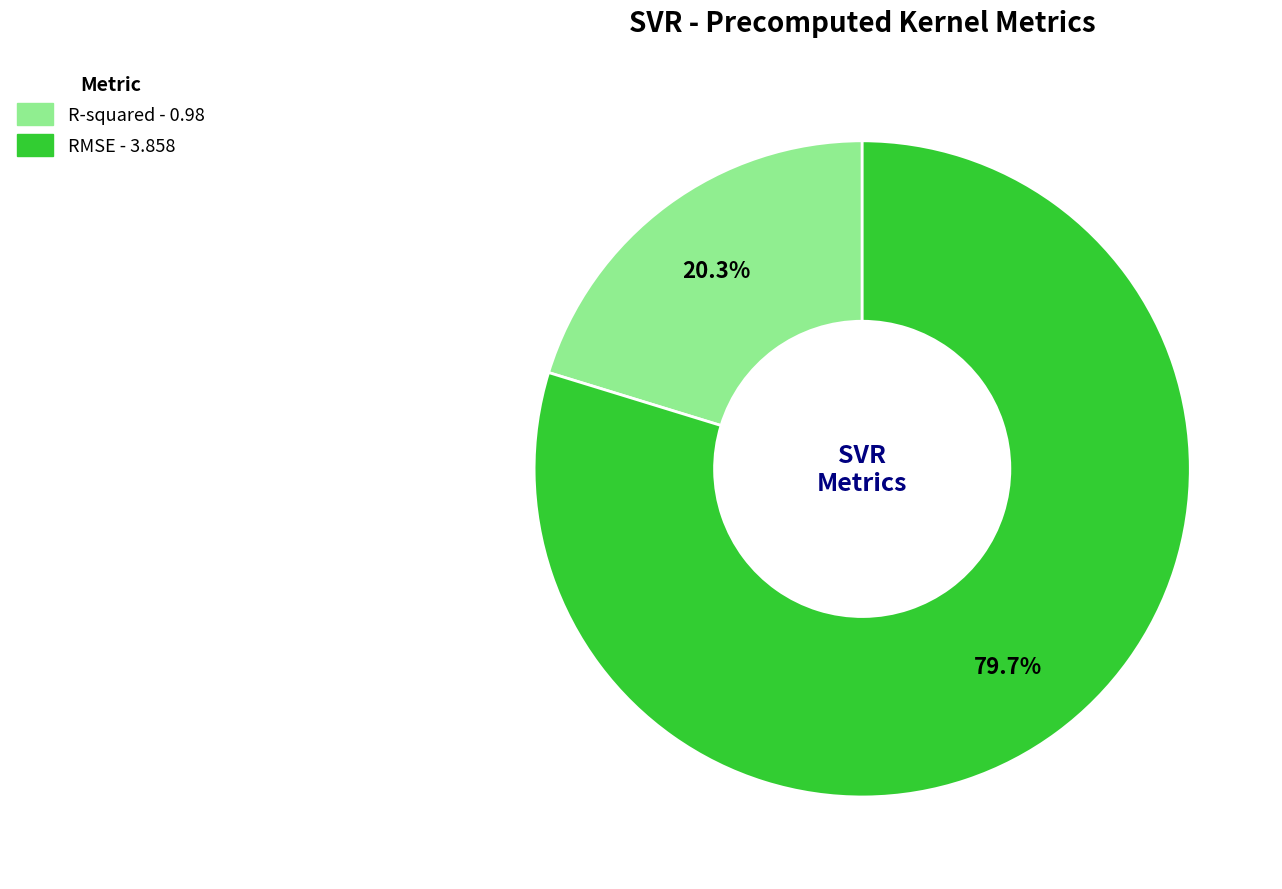

Which has a higher value, RMSE or R-squared?

RMSE